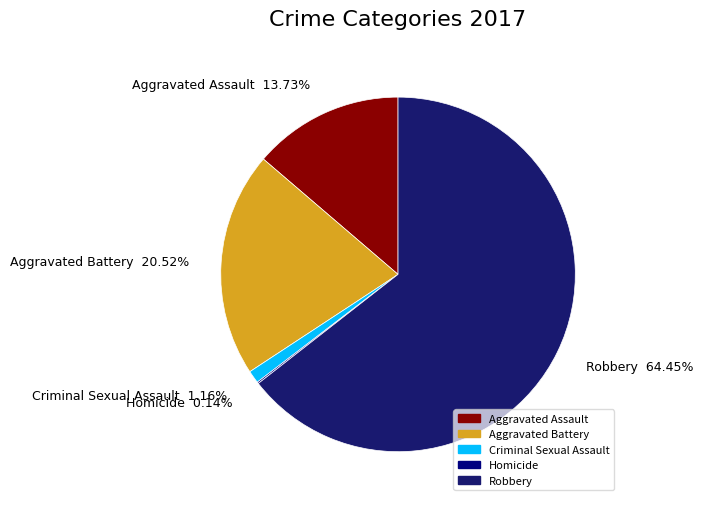

Which slice is the largest?

Robbery